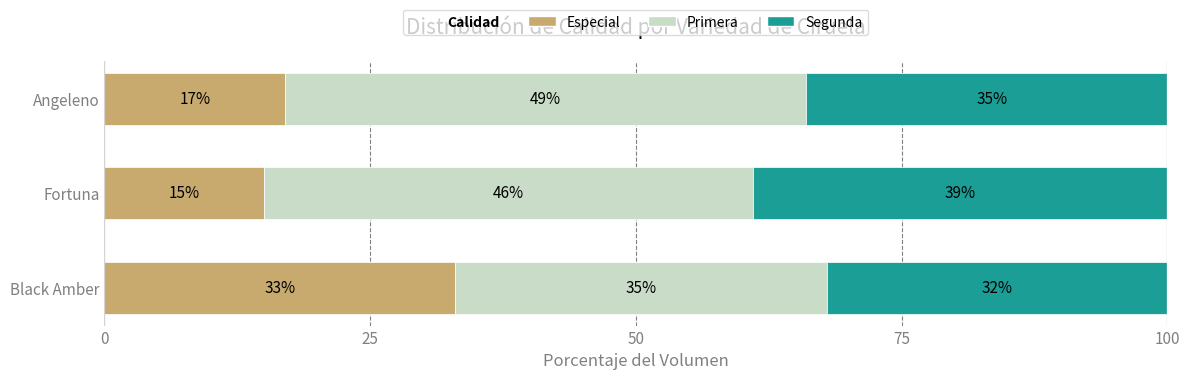

The value of Especial at Black Amber is 33. True or false?

True